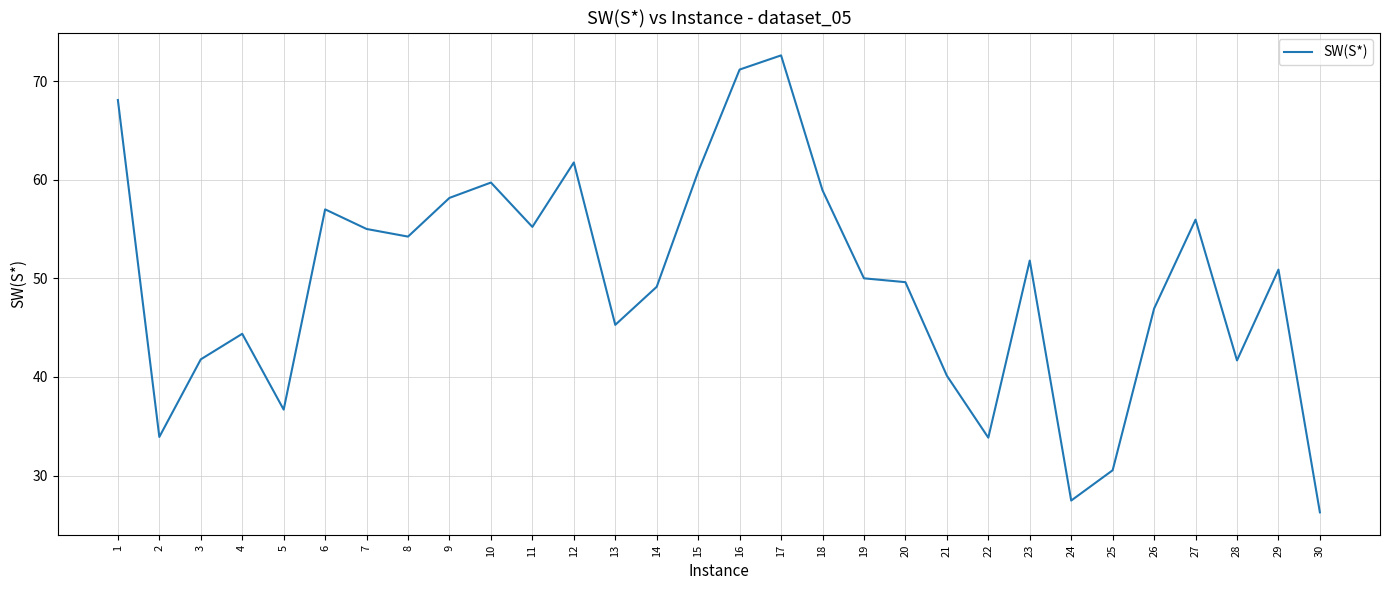

Does the chart have visible grid lines?

Yes